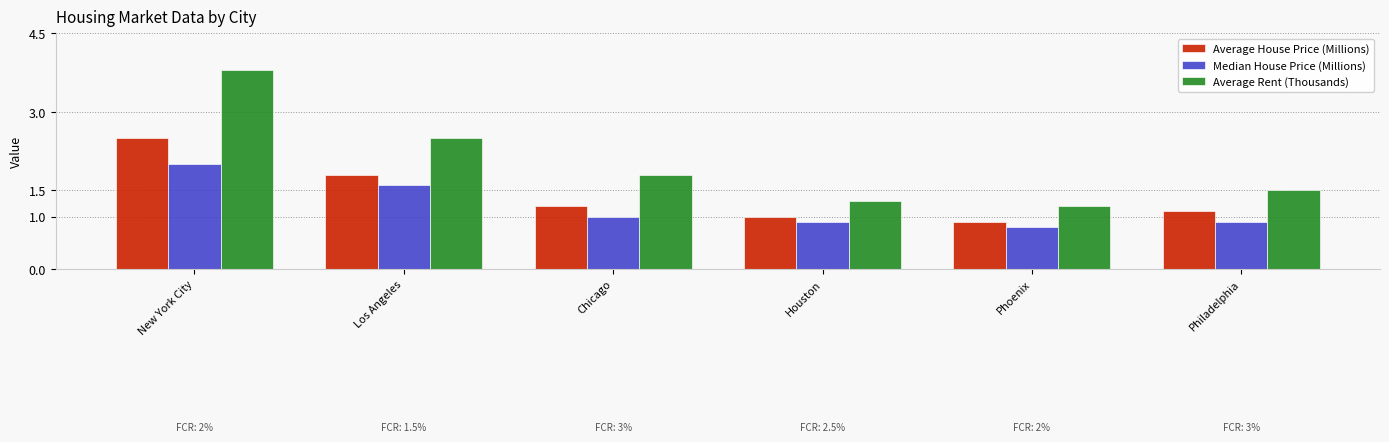

Is the value of Average Rent (Thousands) at Philadelphia greater than the value of Average House Price (Millions) at Chicago?

Yes